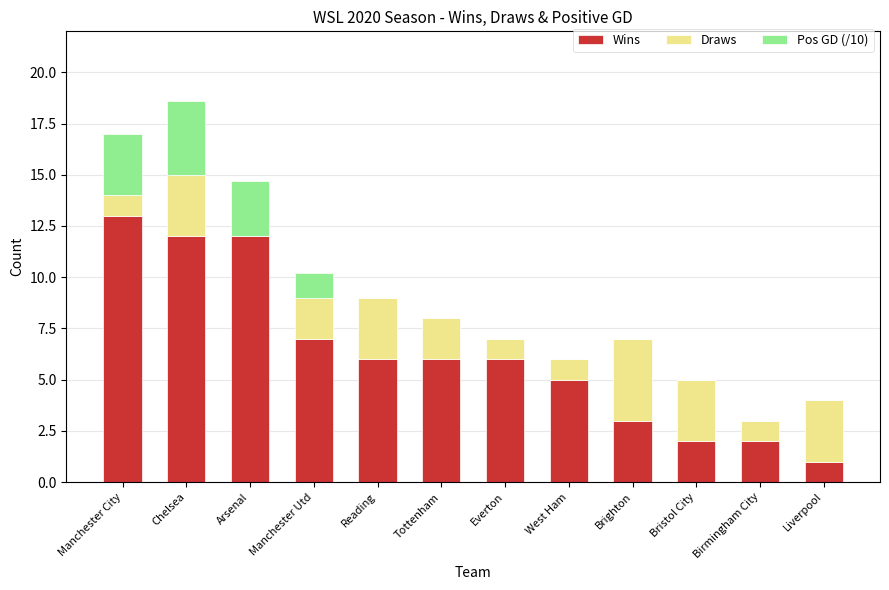

Which category has the highest value in the Wins series?

Manchester City